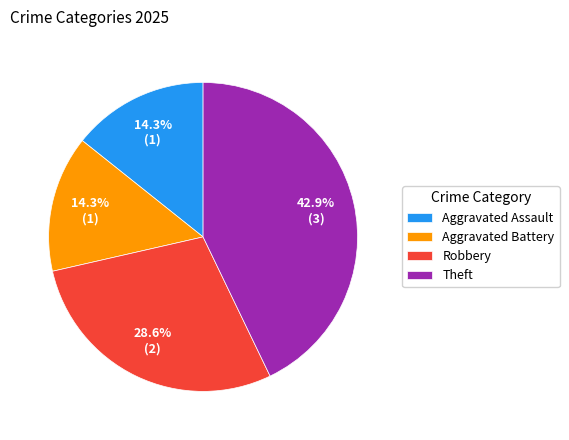

Is the sum of Theft and Aggravated Battery greater than half?

Yes